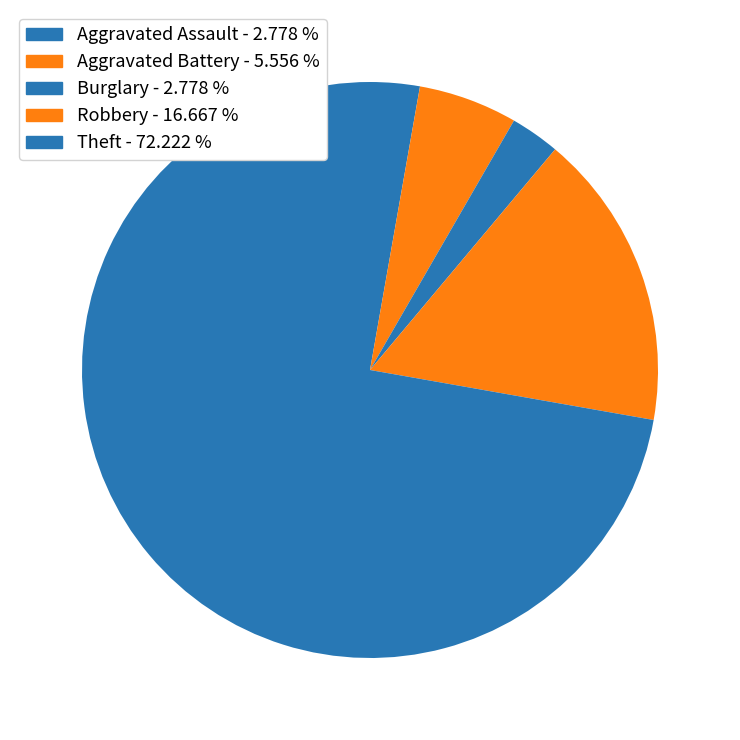

Is Robbery the majority of the pie?

No